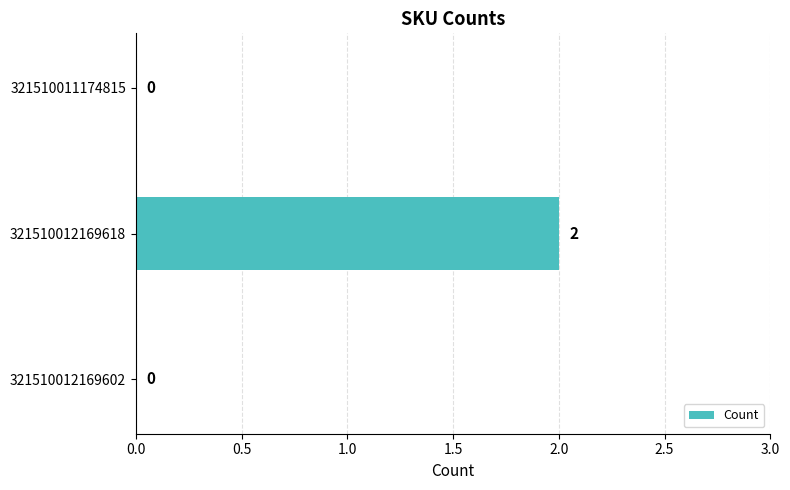

Which category has the highest value across all series?

321510012169618